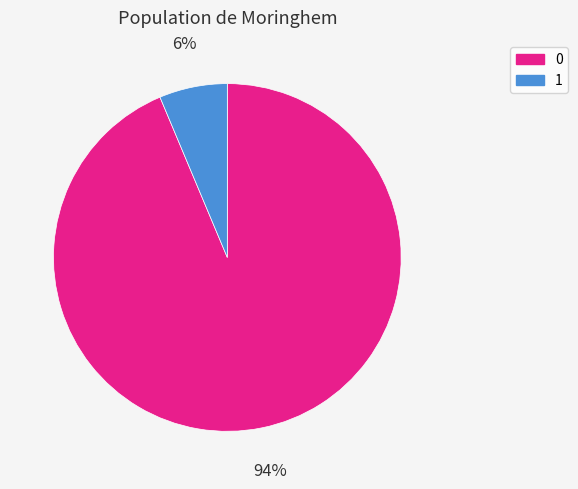

How many segments does this pie chart have?

2